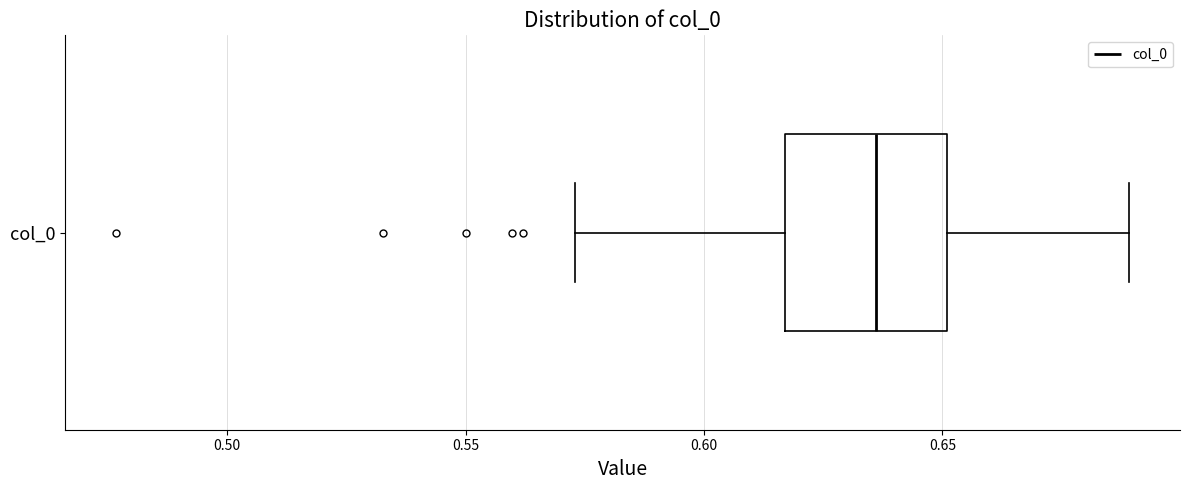

Where does the left whisker of the box for col_0 end on the x-axis? The values are not printed on the chart, so give them approximately, as read against the axis.

0.575